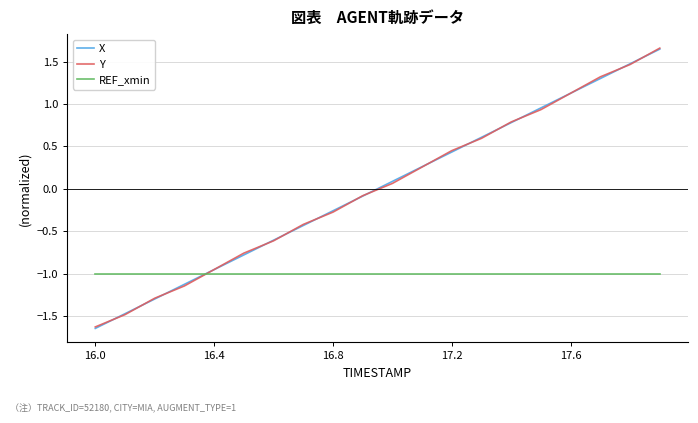

Which series has the widest spread of values?

X